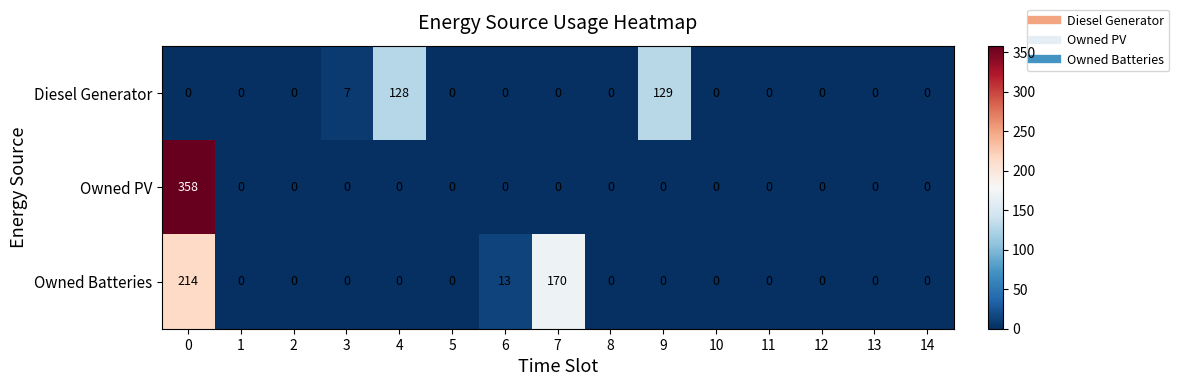

The value of Diesel Generator at 0 is -73. True or false?

False